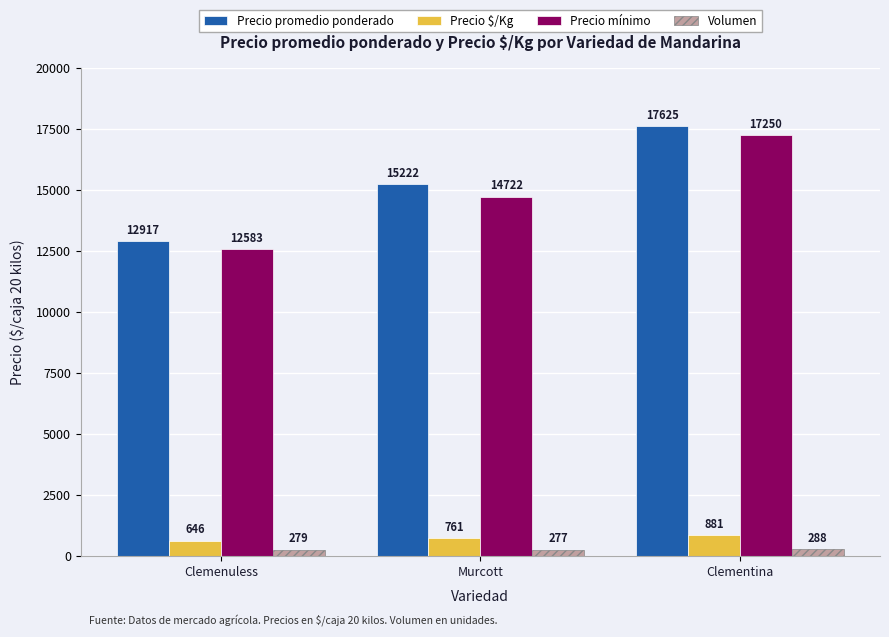

What is the approximate value of Precio mínimo at Clementina, to the nearest 10?

17250